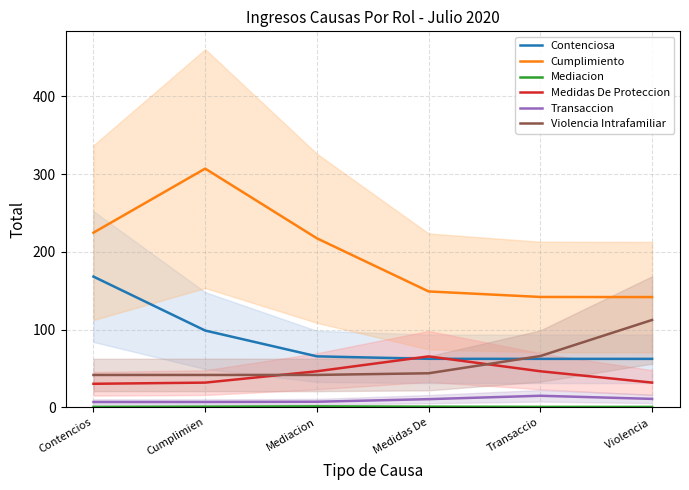

Where does the Cumplimiento series first go above 217?

Contencios